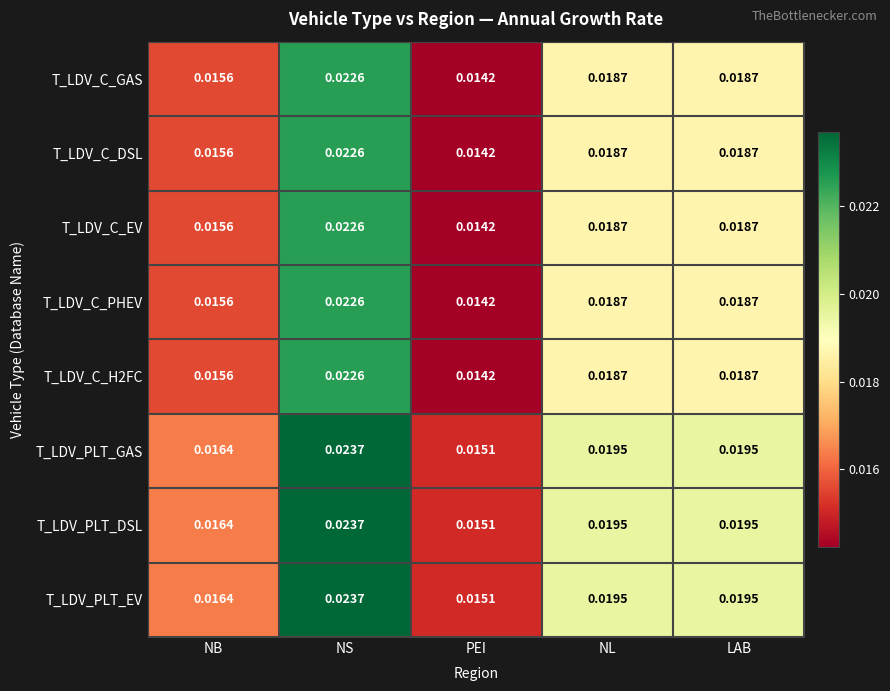

At which label is T_LDV_PLT_EV closest to 0?

PEI